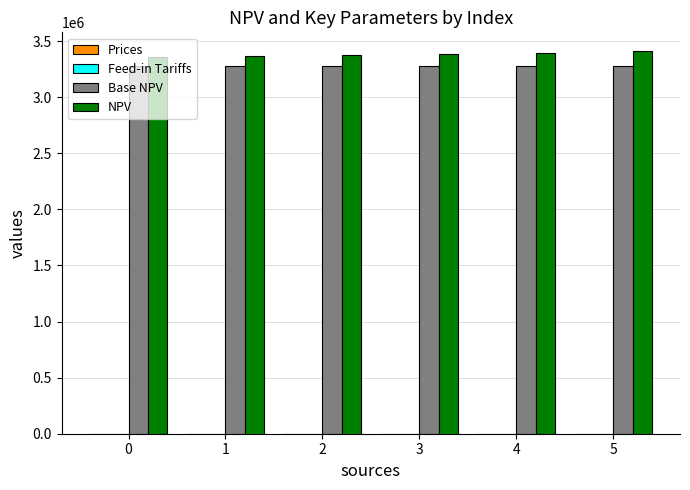

Does the chart contain stacked bars?

No